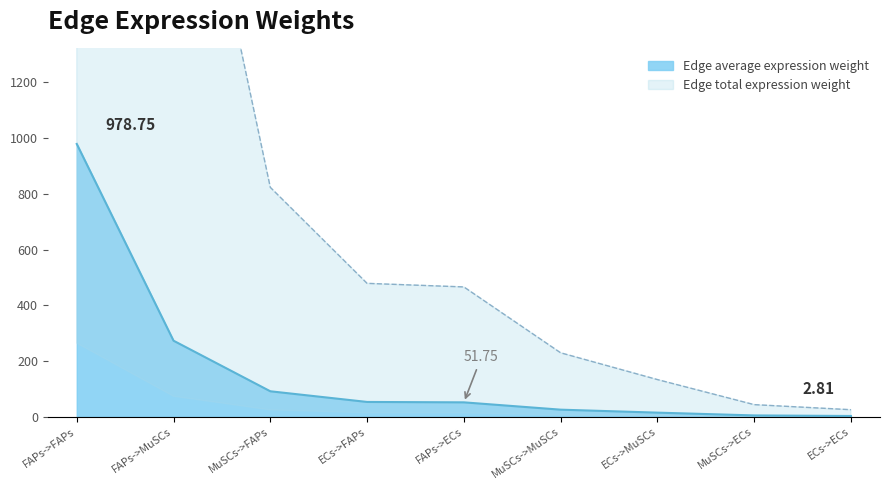

True or false: Edge average expression weight has more than 1 points higher than both neighbors.

False